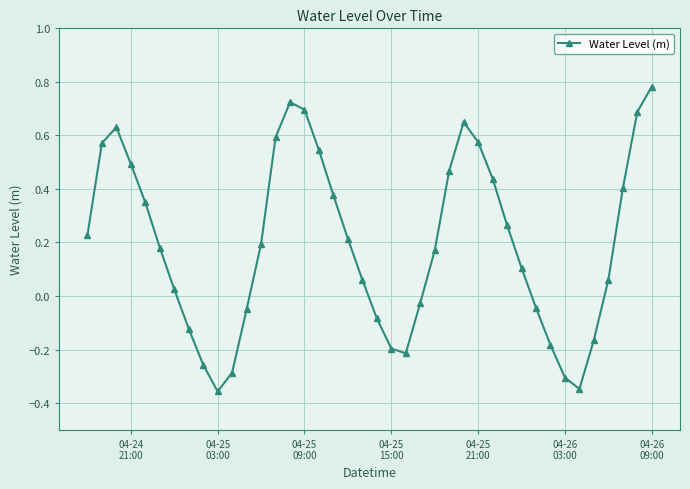

What is the sum of all values?

7.8